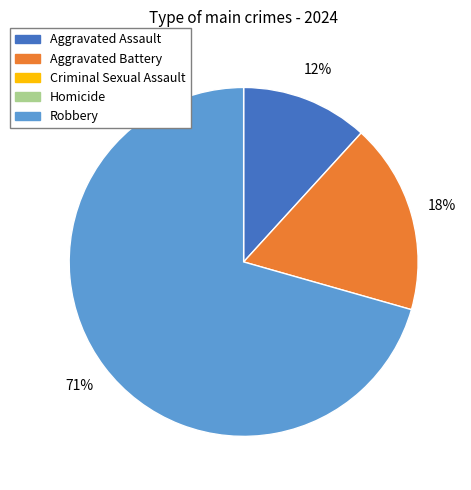

Is there any slice that represents more than half of the pie?

Yes